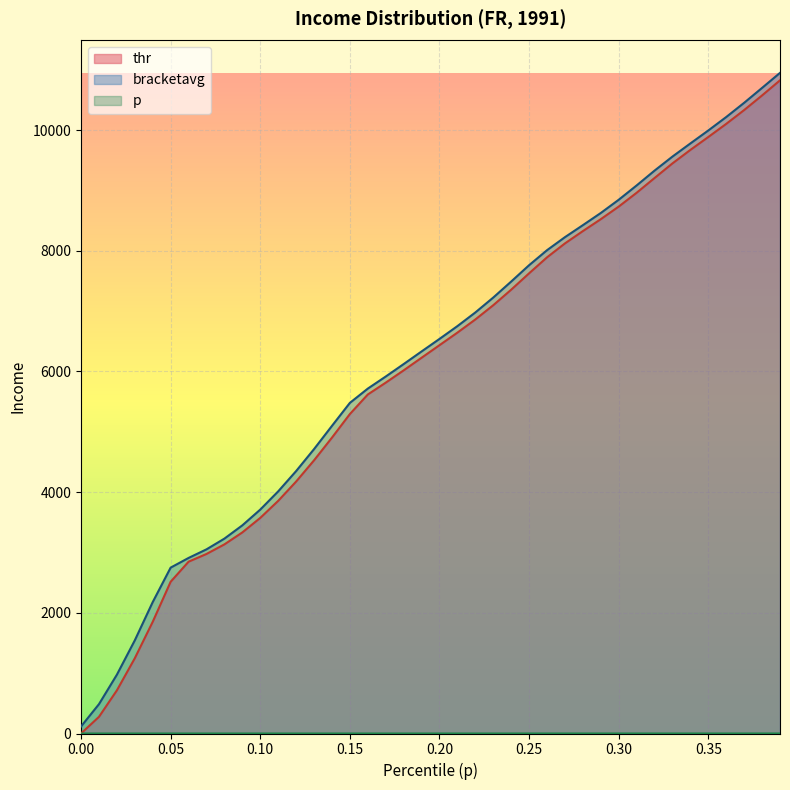

Reading left to right, extract all data points from this chart.

thr: 0.0=0.0	0.01=276.0	0.02=714.9	0.03=1247.2	0.04=1851.2	0.05=2514.7	0.06=2847.3	0.07=2975.6	0.08=3134.4	0.09=3332.6	0.1=3573.3	0.11=3855.4	0.12=4175.3	0.13=4527.0	0.14=4903.1	0.15=5294.3	0.16=5618.4	0.17=5814.5	0.18=6018.1	0.19=6227.3	0.2=6435.5	0.21=6643.8	0.22=6861.7	0.23=7097.9	0.24=7355.0	0.25=7626.6	0.26=7891.4	0.27=8122.3	0.28=8326.4	0.29=8523.7	0.3=8732.7	0.31=8961.5	0.32=9206.0	0.33=9448.7	0.34=9672.0	0.35=9886.1	0.36=10103.6	0.37=10332.6	0.38=10574.9	0.39=10825.1
bracketavg: 0.0=116.3	0.01=486.2	0.02=974.4	0.03=1543.9	0.04=2178.0	0.05=2749.2	0.06=2909.5	0.07=3052.1	0.08=3229.9	0.09=3449.6	0.1=3710.9	0.11=4012.7	0.12=4348.7	0.13=4713.0	0.14=5098.0	0.15=5479.4	0.16=5715.8	0.17=5916.0	0.18=6122.2	0.19=6331.6	0.2=6539.4	0.21=6751.5	0.22=6977.8	0.23=7225.0	0.24=7490.1	0.25=7761.2	0.26=8009.9	0.27=8225.8	0.28=8424.6	0.29=8626.5	0.3=8845.7	0.31=9082.8	0.32=9328.7	0.33=9561.6	0.34=9779.2	0.35=9994.2	0.36=10217.0	0.37=10452.8	0.38=10699.7	0.39=10948.7
p: 0.0=0.0	0.01=0.0	0.02=0.0	0.03=0.0	0.04=0.0	0.05=0.1	0.06=0.1	0.07=0.1	0.08=0.1	0.09=0.1	0.1=0.1	0.11=0.1	0.12=0.1	0.13=0.1	0.14=0.1	0.15=0.1	0.16=0.2	0.17=0.2	0.18=0.2	0.19=0.2	0.2=0.2	0.21=0.2	0.22=0.2	0.23=0.2	0.24=0.2	0.25=0.2	0.26=0.3	0.27=0.3	0.28=0.3	0.29=0.3	0.3=0.3	0.31=0.3	0.32=0.3	0.33=0.3	0.34=0.3	0.35=0.3	0.36=0.4	0.37=0.4	0.38=0.4	0.39=0.4